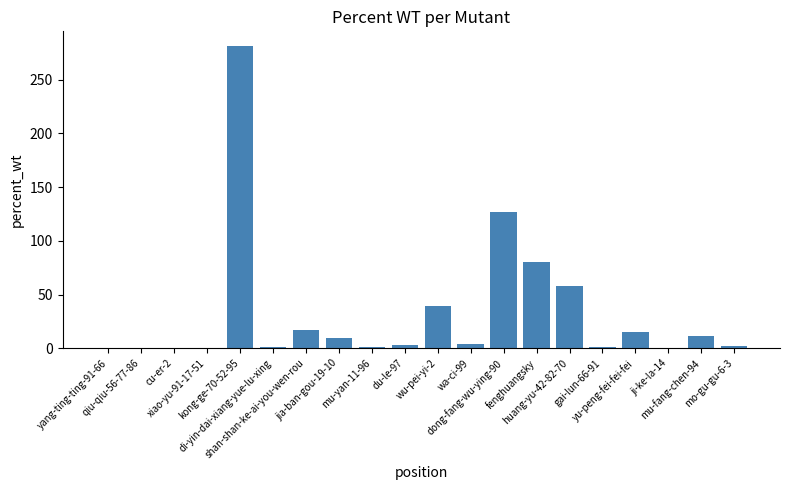

What is the sum of the values at huang-yu-42-82-70 and yang-ting-ting-91-66?

58